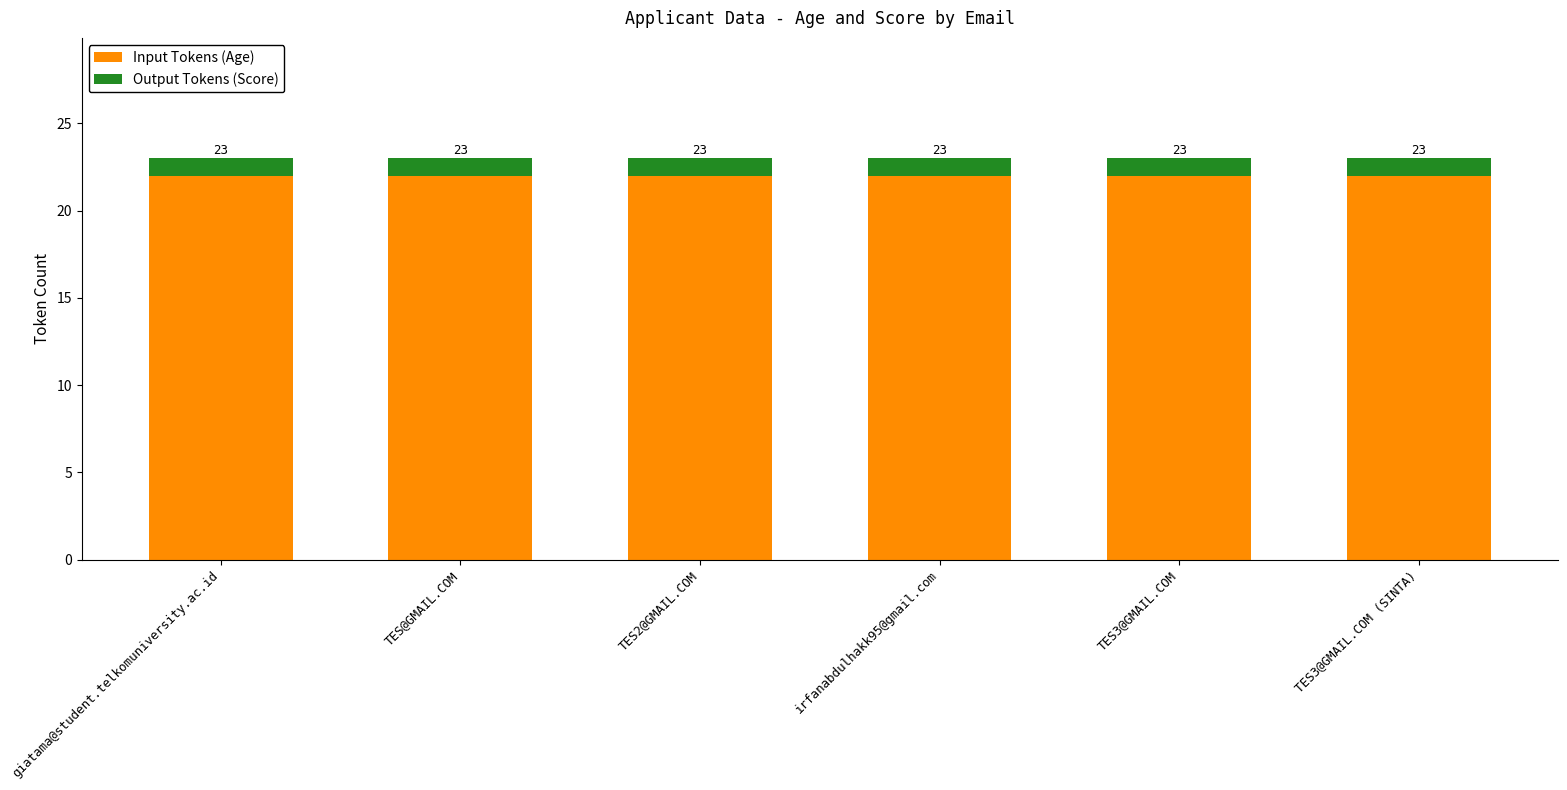

How many bars are there in total?

6